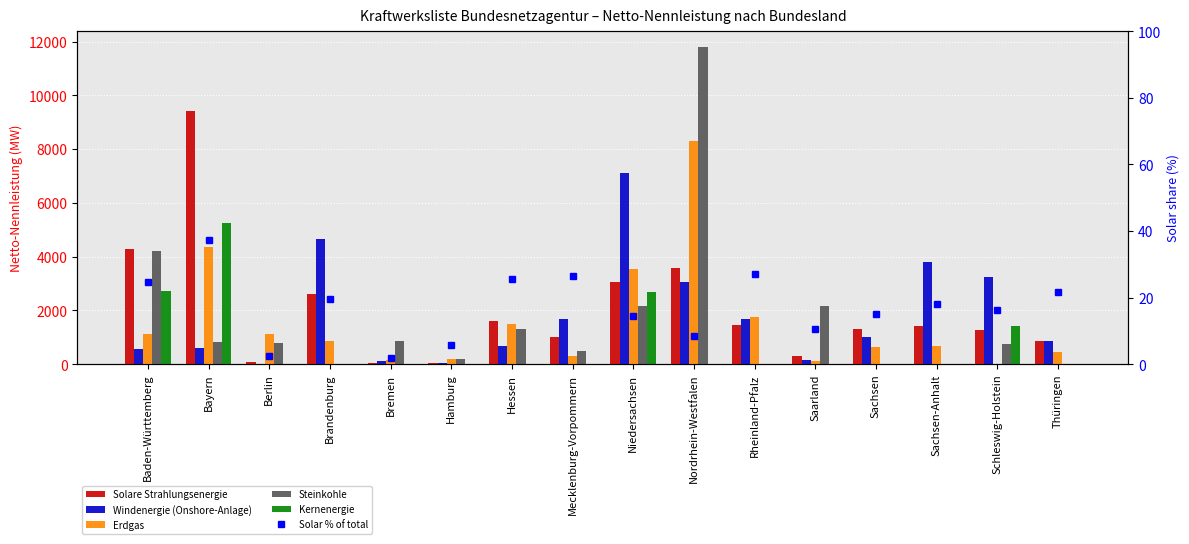

What is the maximum value for Kernenergie?

5257.0